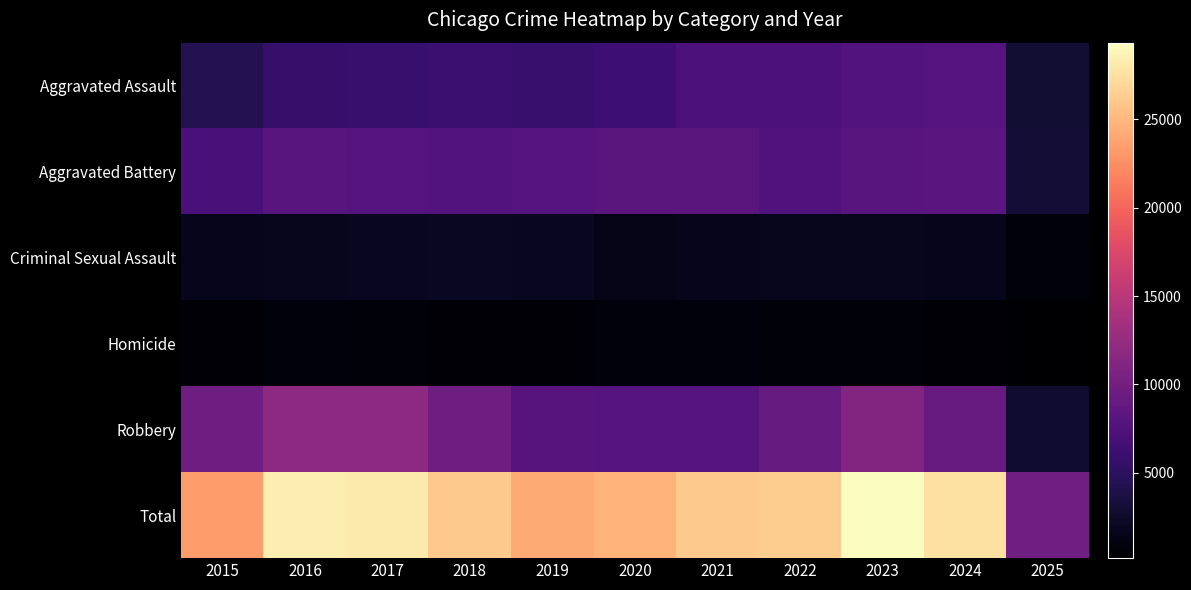

At how many categories does at least one series exceed 19809?

10